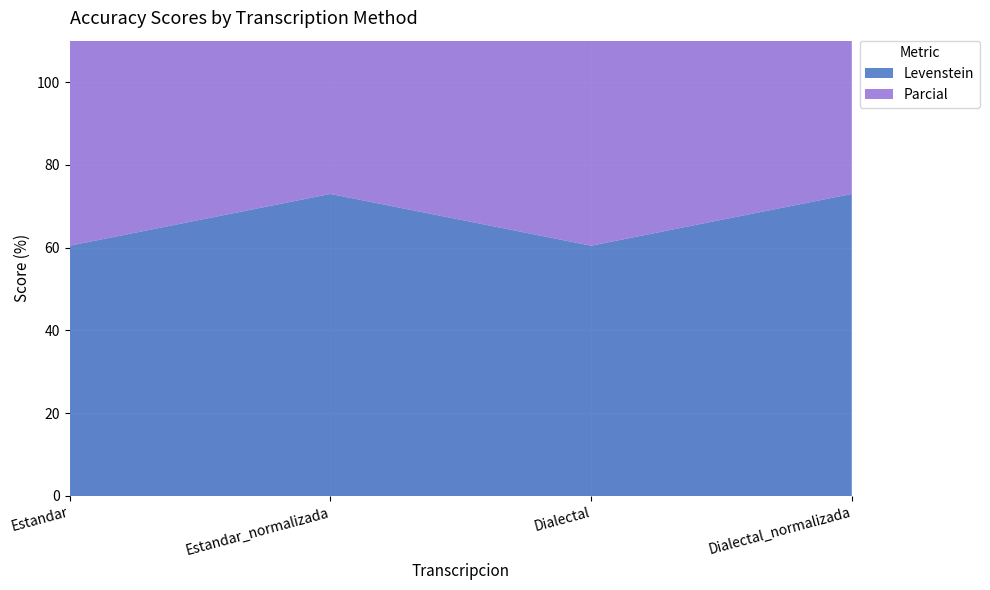

Reading left to right, extract all data points from this chart.

Levenstein: 60.5	73.0	60.5	73.0
Parcial: 92.9	96.4	92.9	96.4